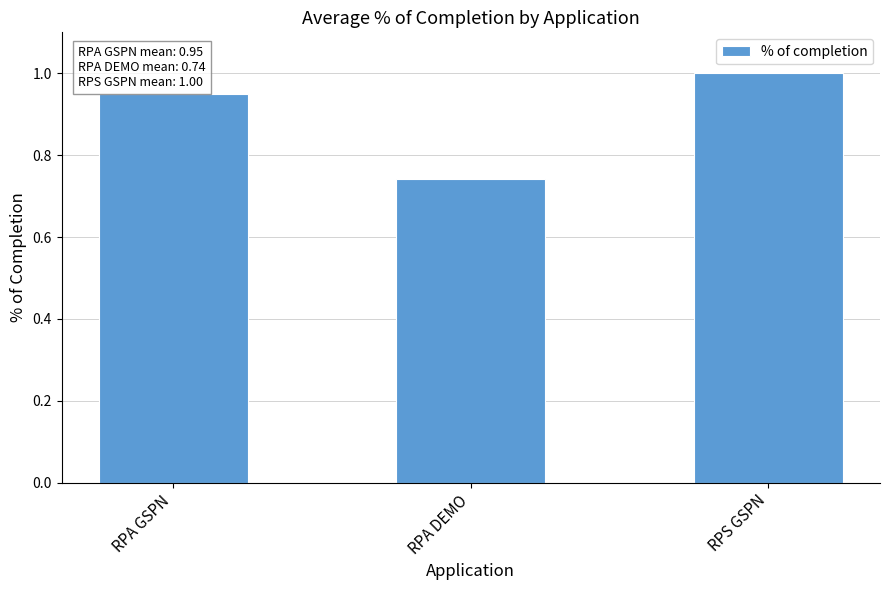

Rank the categories by value from lowest to highest.

RPA DEMO, RPA GSPN, RPS GSPN